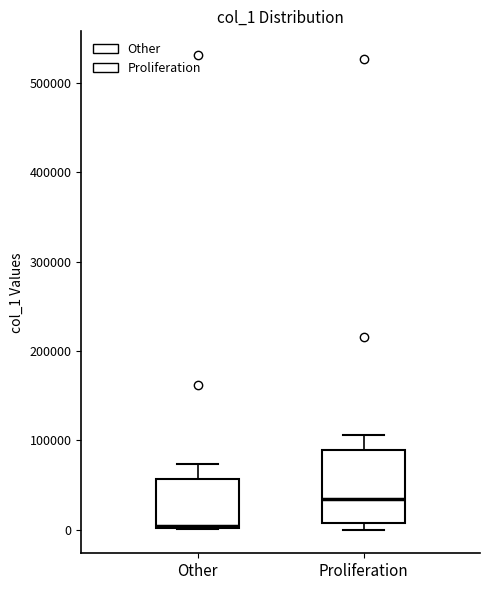

Reading left to right, read every box against the y-axis: the position of its median line, the range the box covers, and the ends of its whiskers. The values are not printed on the chart, so give them approximately, as read against the axis.

Other: median 0, box 0 to 60000, whiskers 0 to 70000
Proliferation: median 30000, box 10000 to 90000, whiskers 0 to 110000